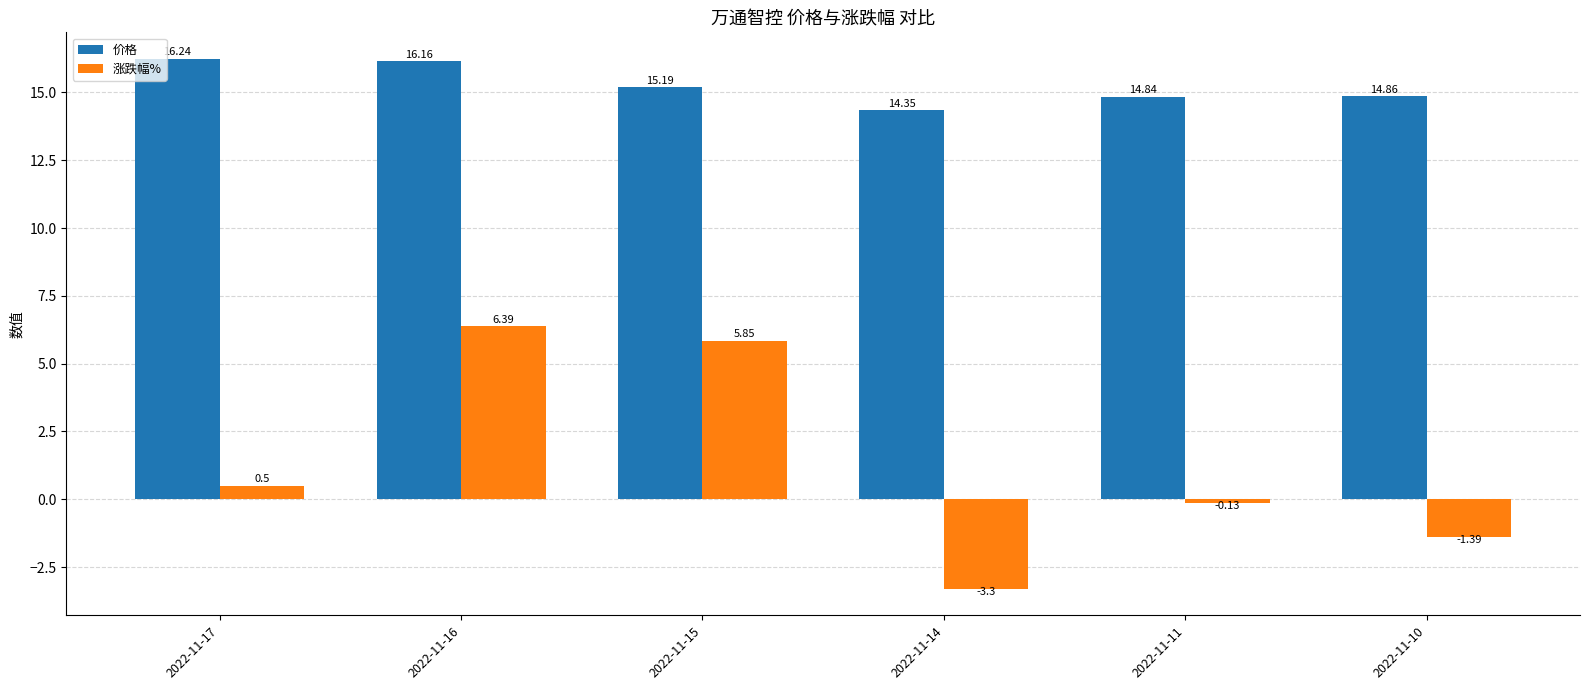

Rank the series at 2022-11-15 from highest to lowest value.

价格, 涨跌幅%